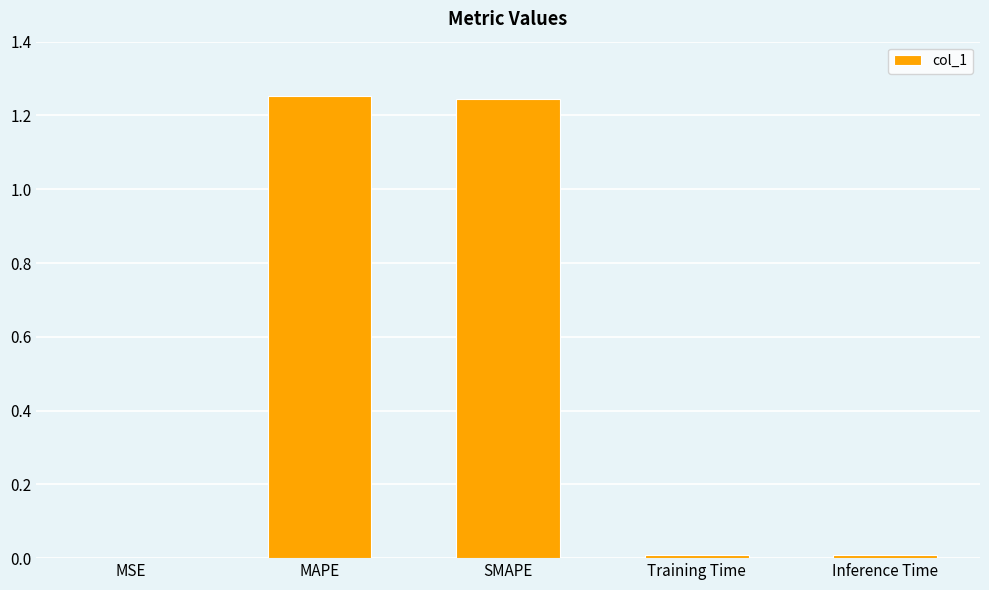

What is the average value?

0.5